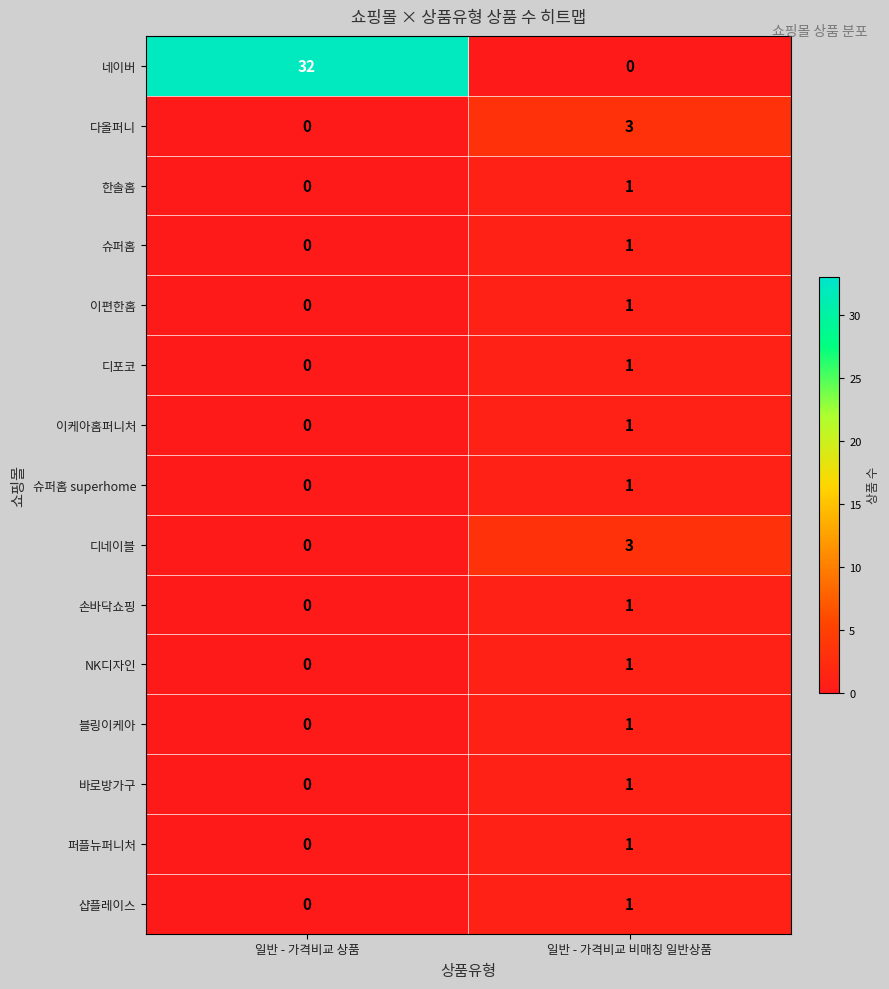

Which series has the largest total across all categories?

네이버